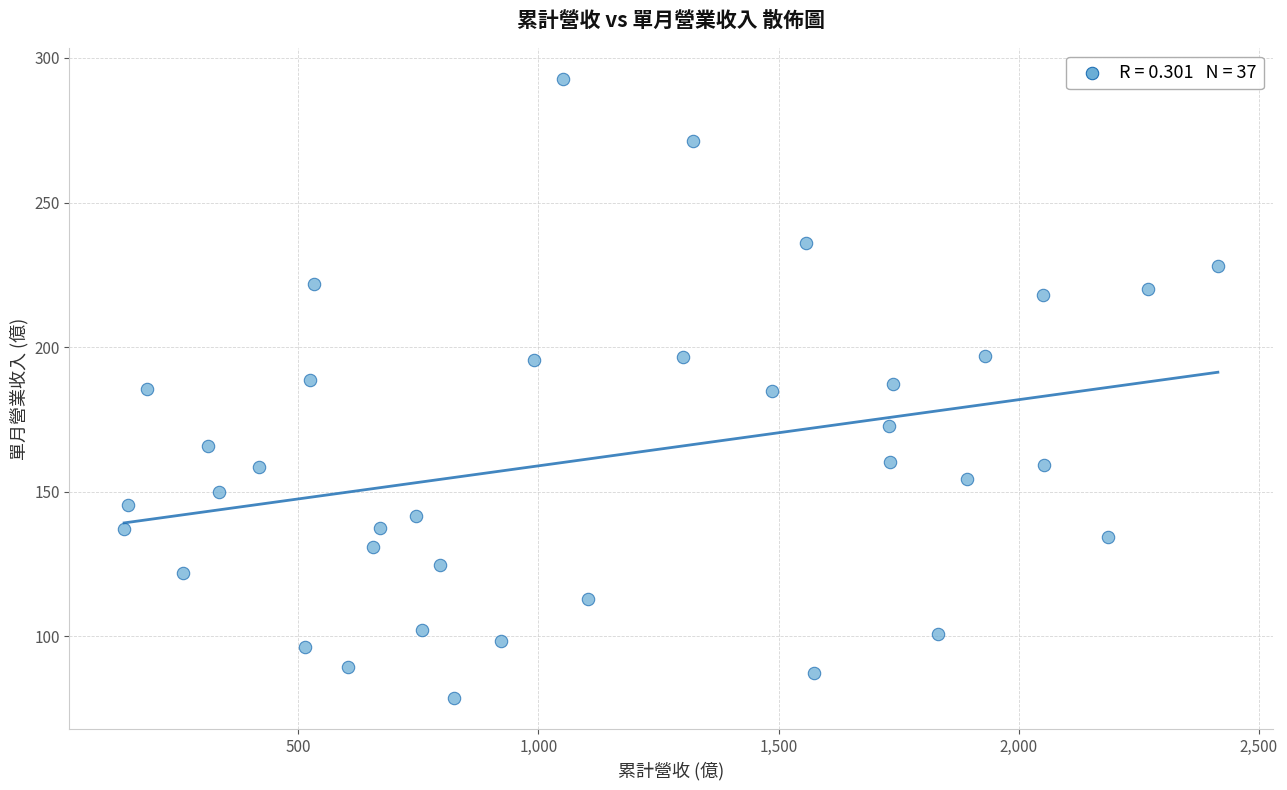

What is the range of Y values (max minus min)?

214.1